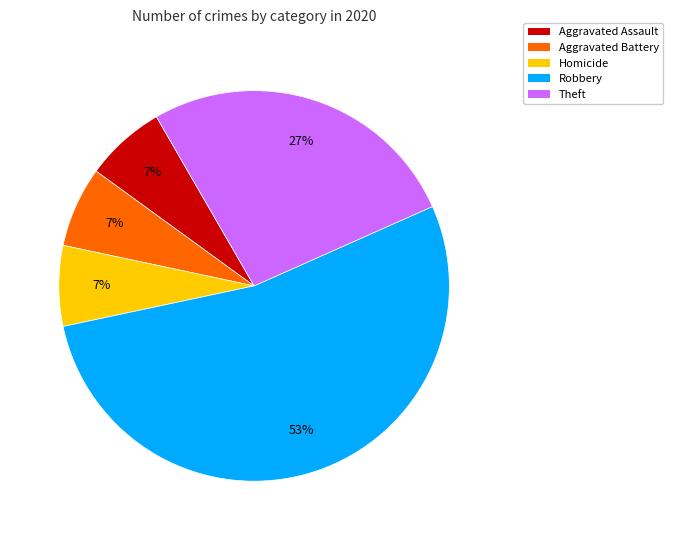

What percentage is the Theft slice, to the nearest percent?

27%